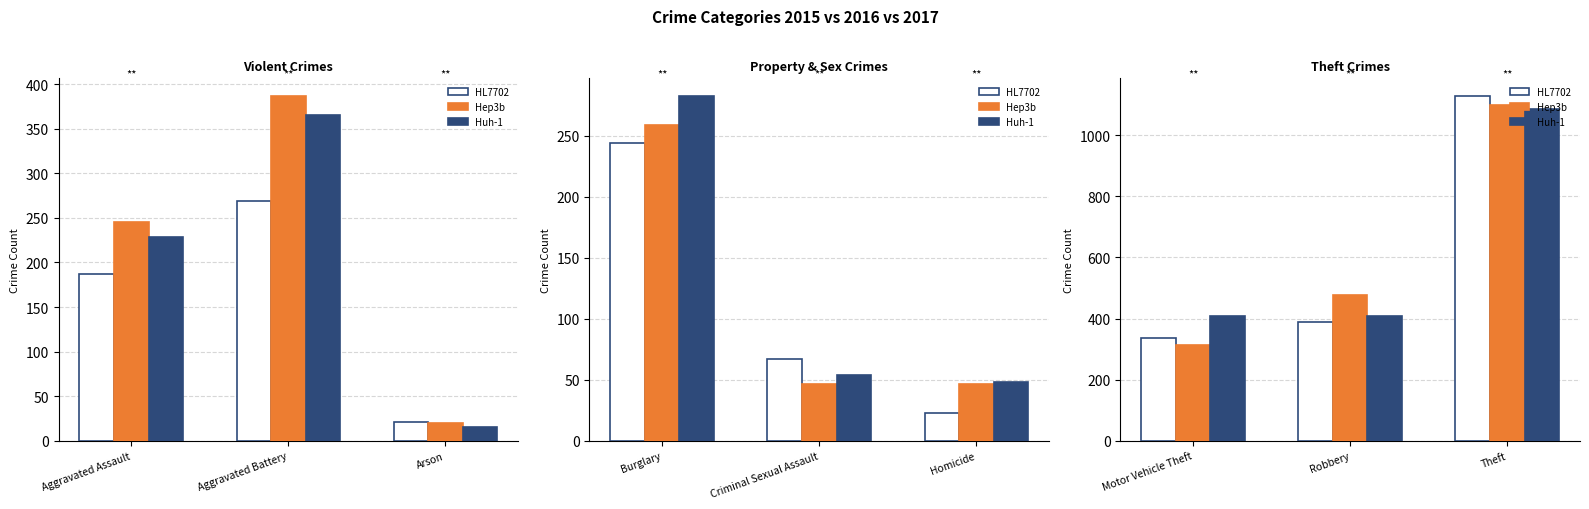

How many Hep3b values are between 313 and 1099?

3